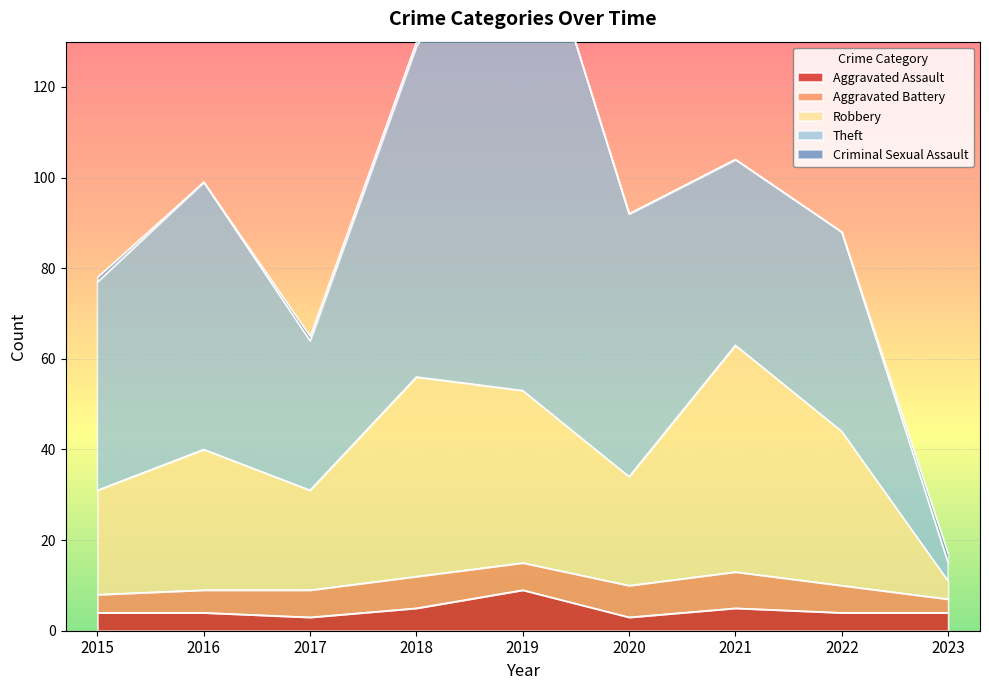

Reading left to right, list all the values displayed in this chart.

Aggravated Assault: 4	4	3	5	9	3	5	4	4
Aggravated Battery: 4	5	6	7	6	7	8	6	3
Robbery: 23	31	22	44	38	24	50	34	4
Theft: 46	59	33	73	114	58	41	44	4
Criminal Sexual Assault: 1	0	1	1	0	0	0	0	2